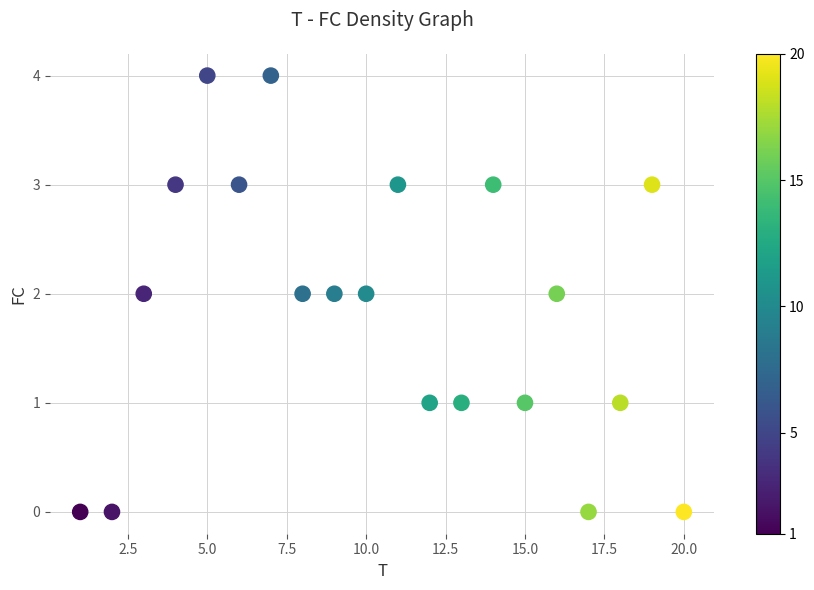

What is the range of X values (max minus min)?

19